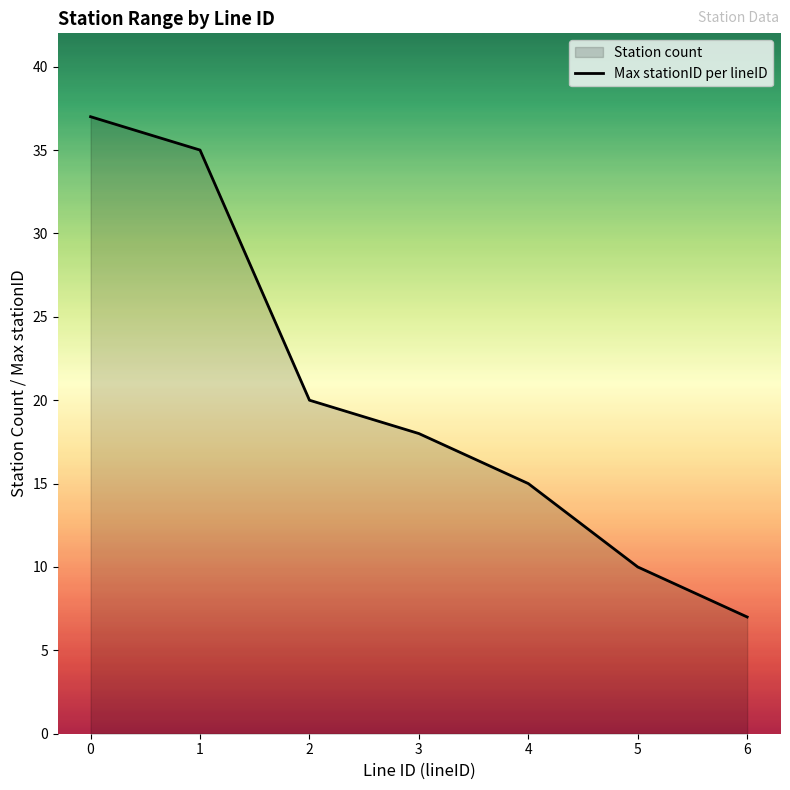

True or false: the data has more than 2 interior local peaks.

False